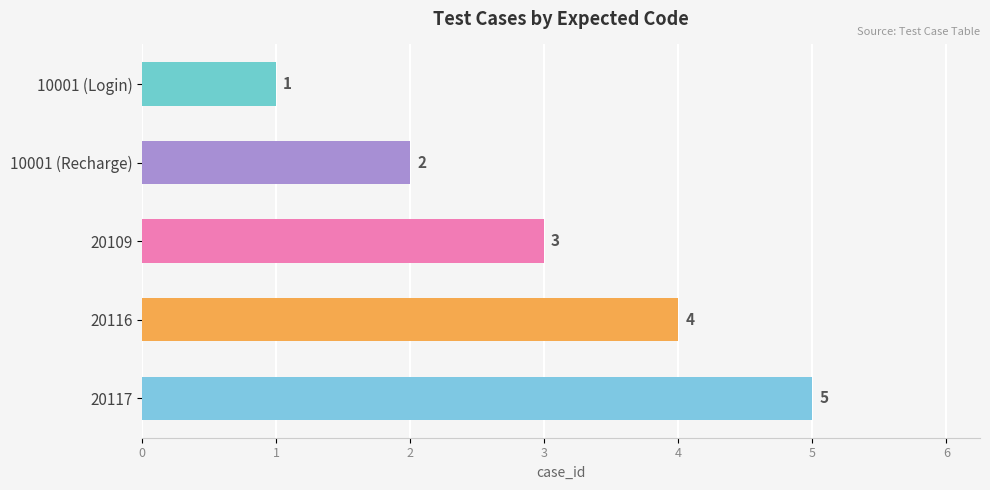

What is the label of the 4th bar from the bottom?

10001 (Recharge)